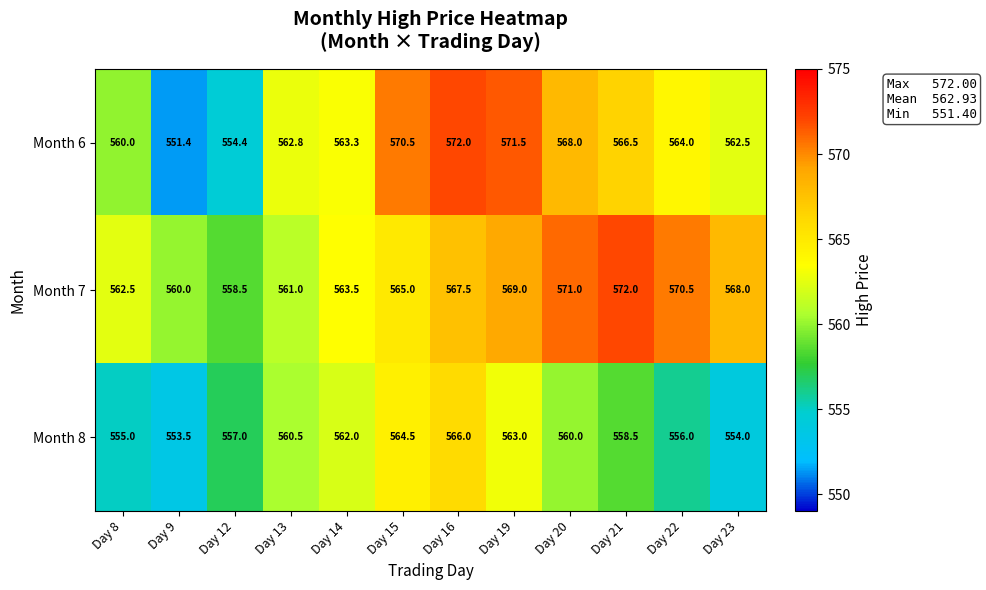

Is it true that Month 6 equals 570.5 at Day 15?

True